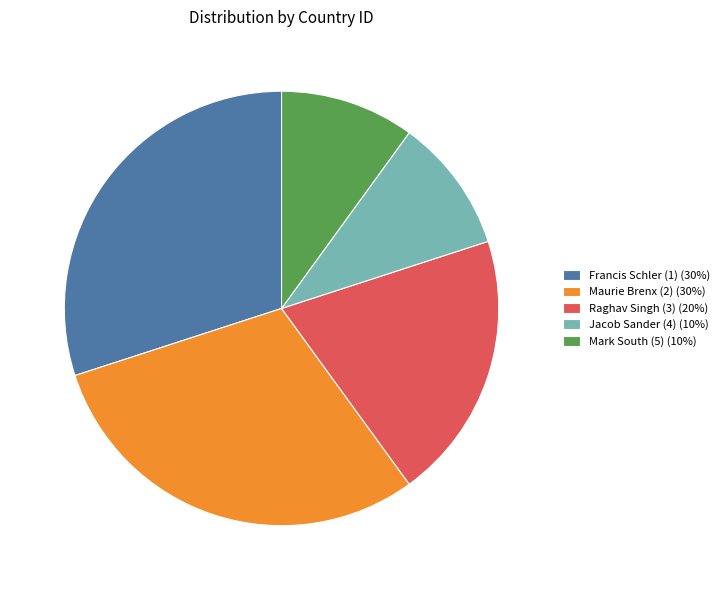

What is the ratio of the value at Maurie Brenx (2) to the value at Jacob Sander (4)?

3.0